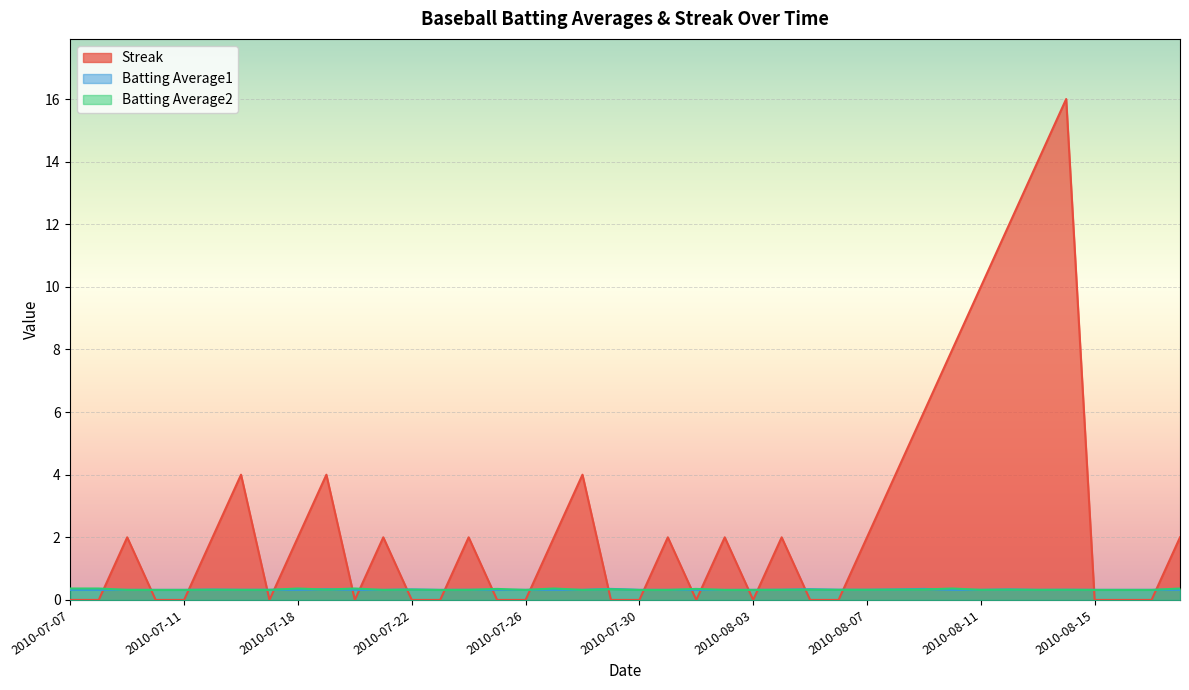

What position from the right is 2010-07-26?

24